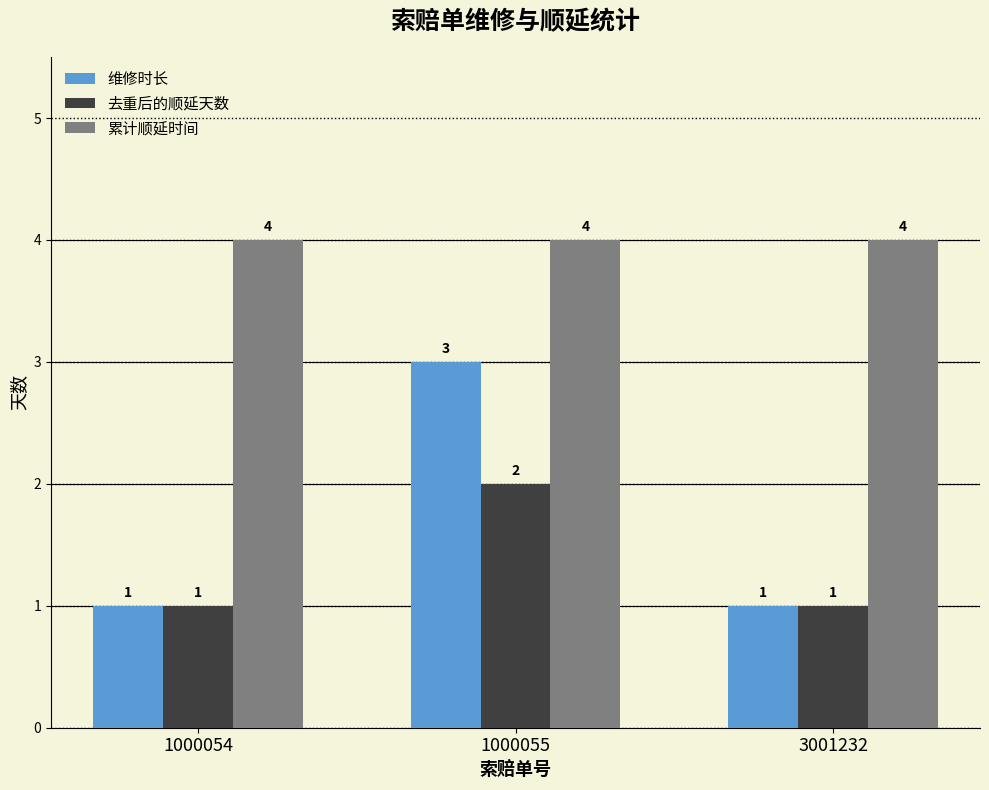

What is the spread (max minus min) of values at 1000054?

3